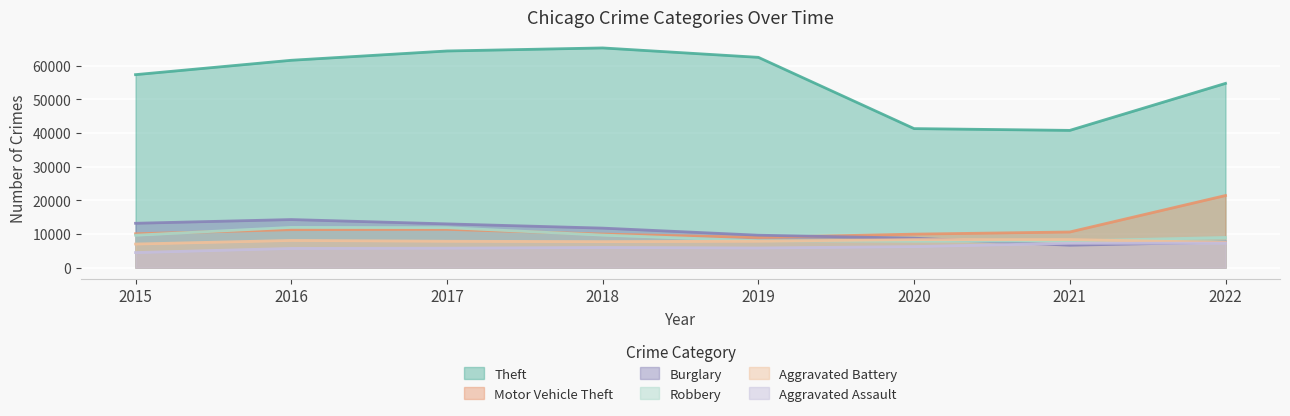

Count the number of data series in this chart.

6